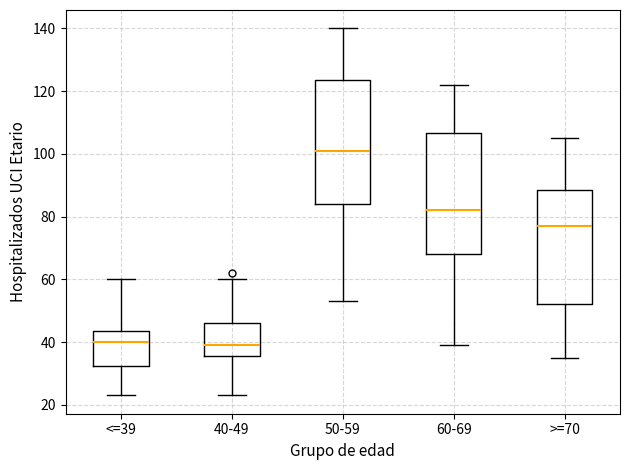

Where is the upper edge of the box for 40-49 on the y-axis? The values are not printed on the chart, so give them approximately, as read against the axis.

46